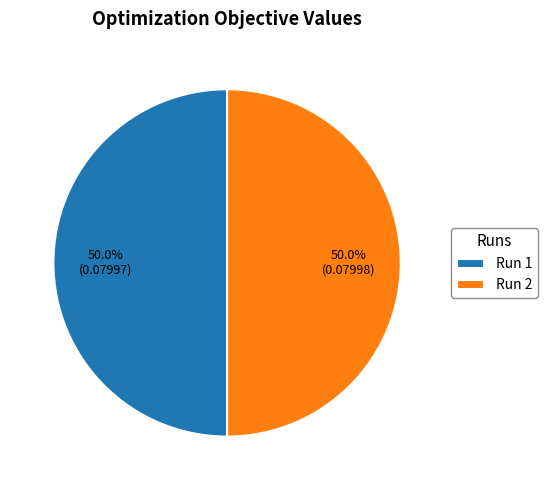

How many segments does this pie chart have?

2